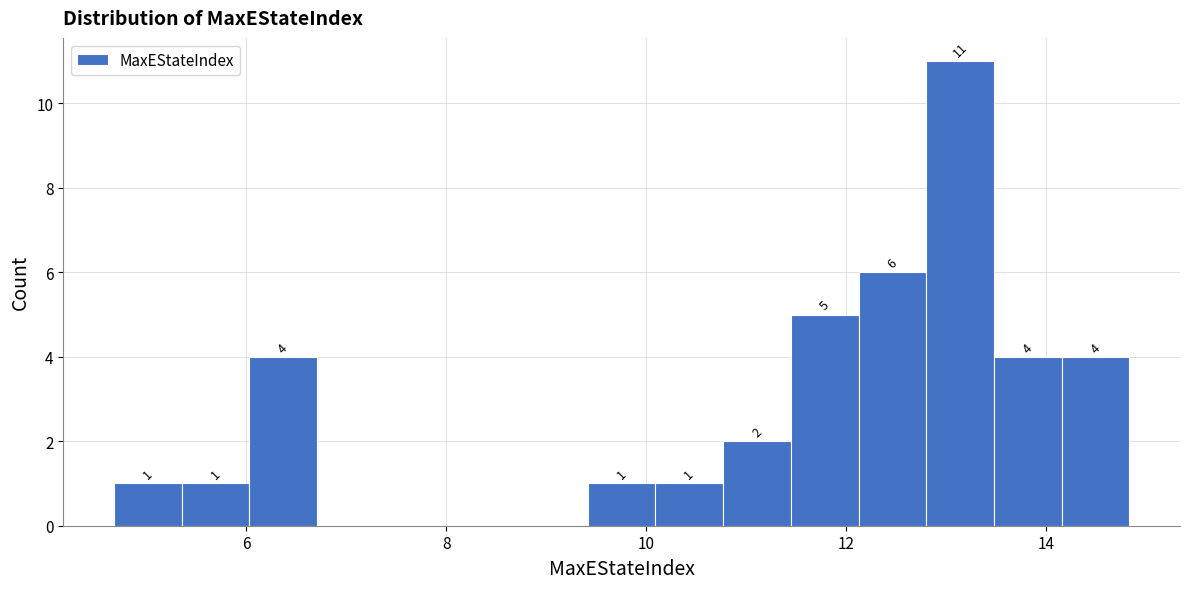

Around what value on the x-axis is the tallest bar? Give the approximate position of its centre, as read against the axis.

13.2